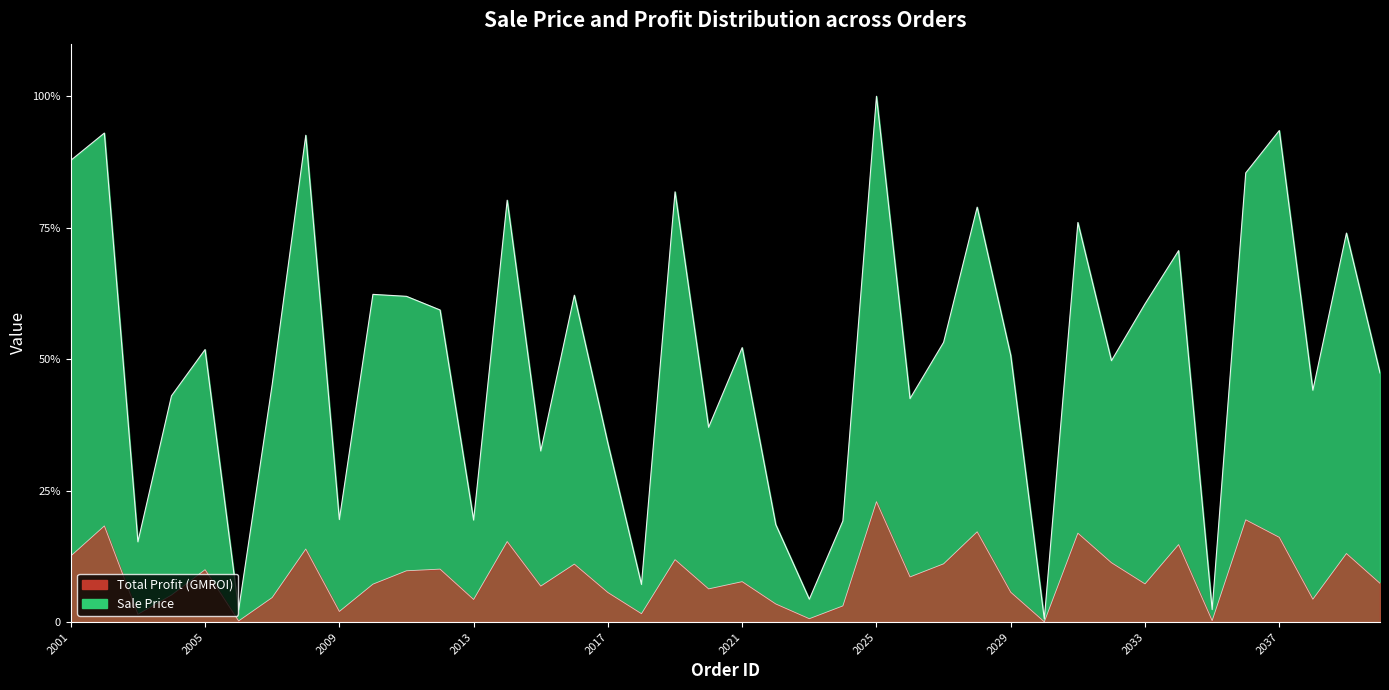

Rank the series by their average value, from lowest to highest.

Total Profit (GMROI), Sale Price